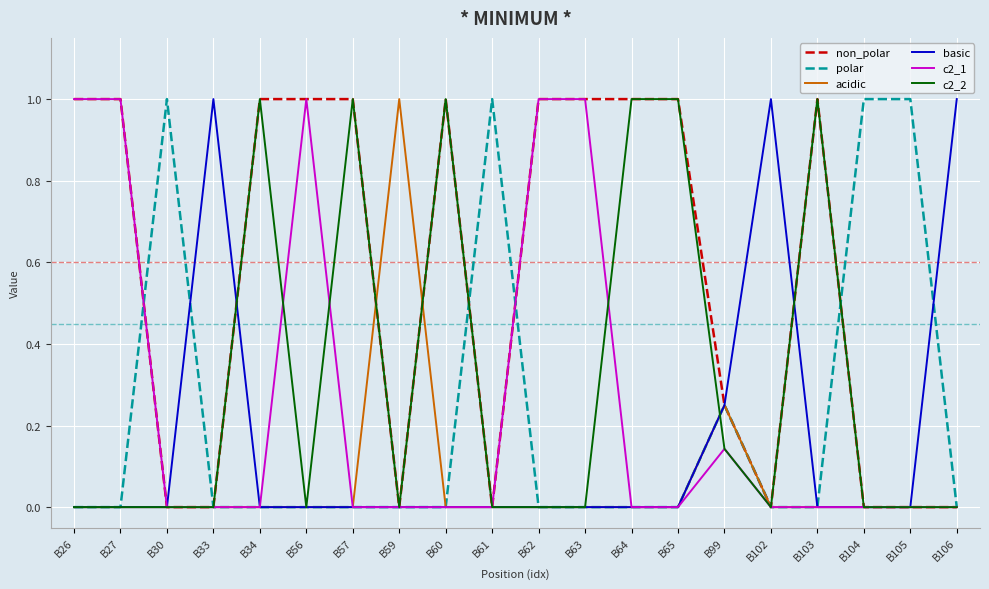

How many polar values are between 0 and 1?

20